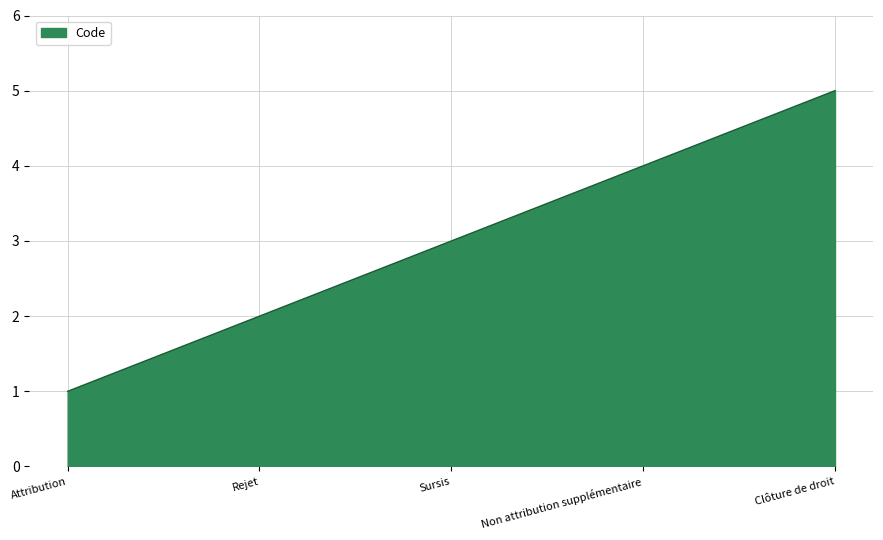

What is the difference between the maximum and minimum values?

4